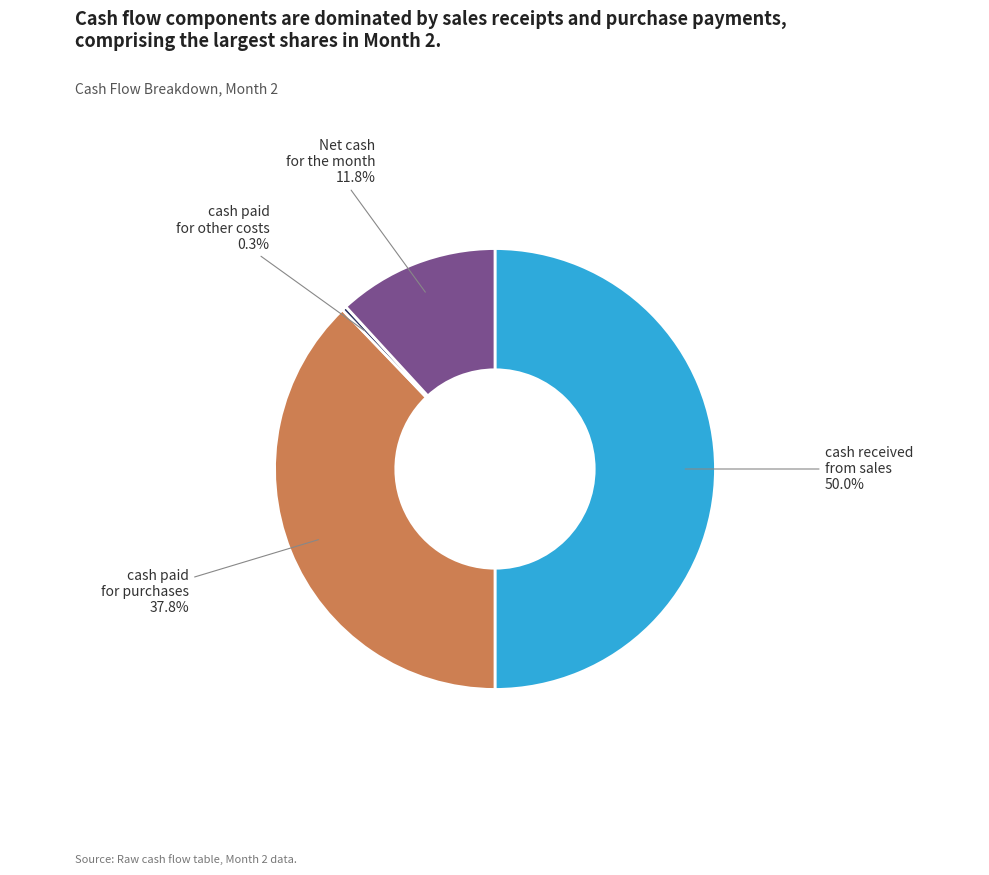

How much of the chart is everything except cash paid for other costs?

99.7%